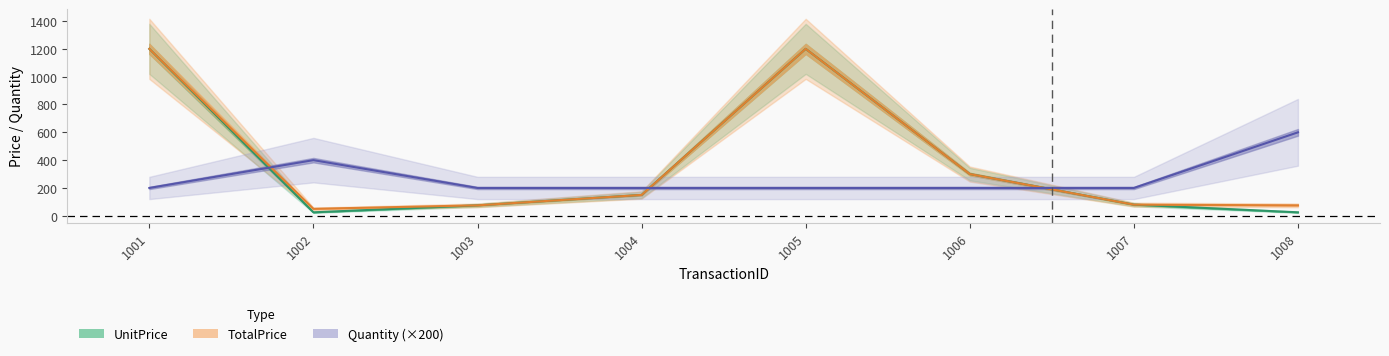

Read the UnitPrice value at 1004, to the nearest 10.

150